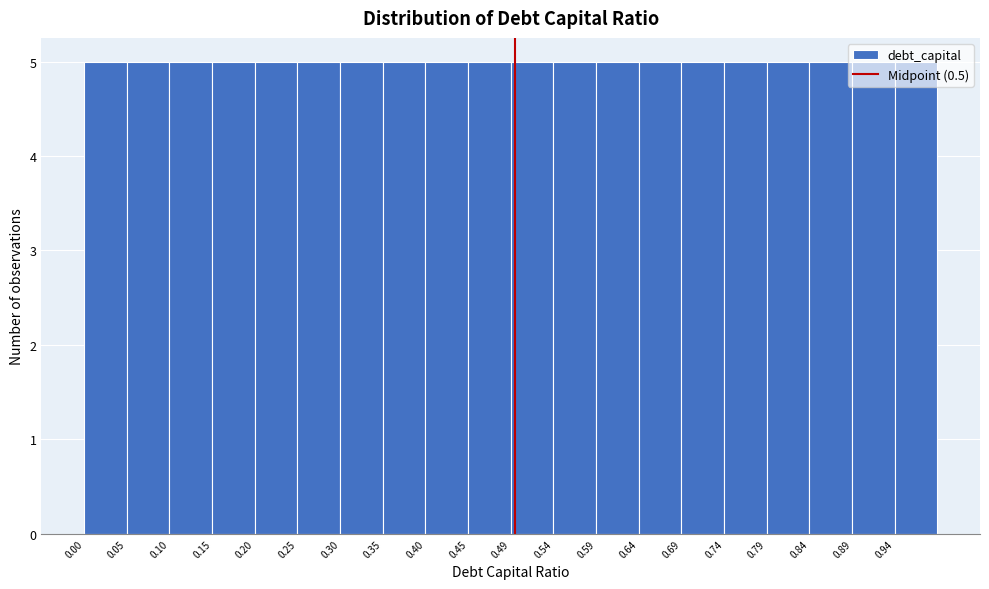

What is the height of the bar covering 0.100 to 0.150 on the x-axis? Neither the bar edges nor the heights are printed on the chart, so give them approximately, as read against the axes.

5